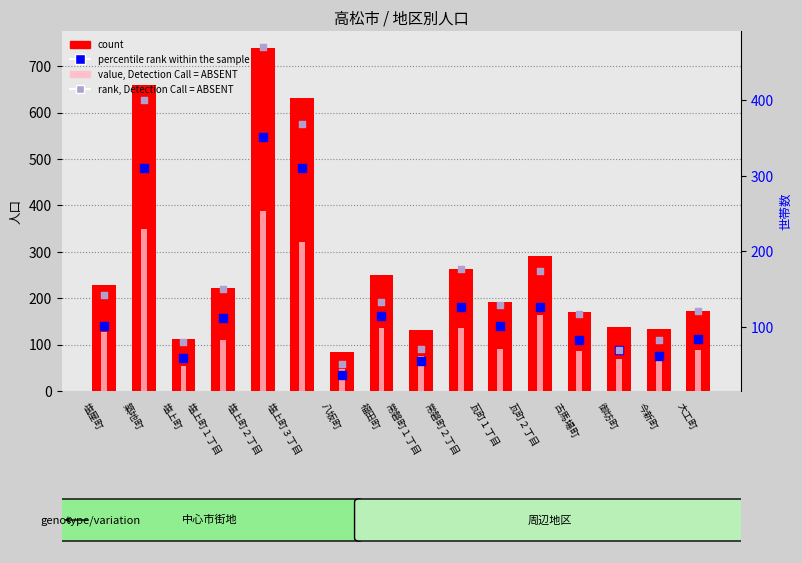

Which series reaches the maximum Y coordinate?

count